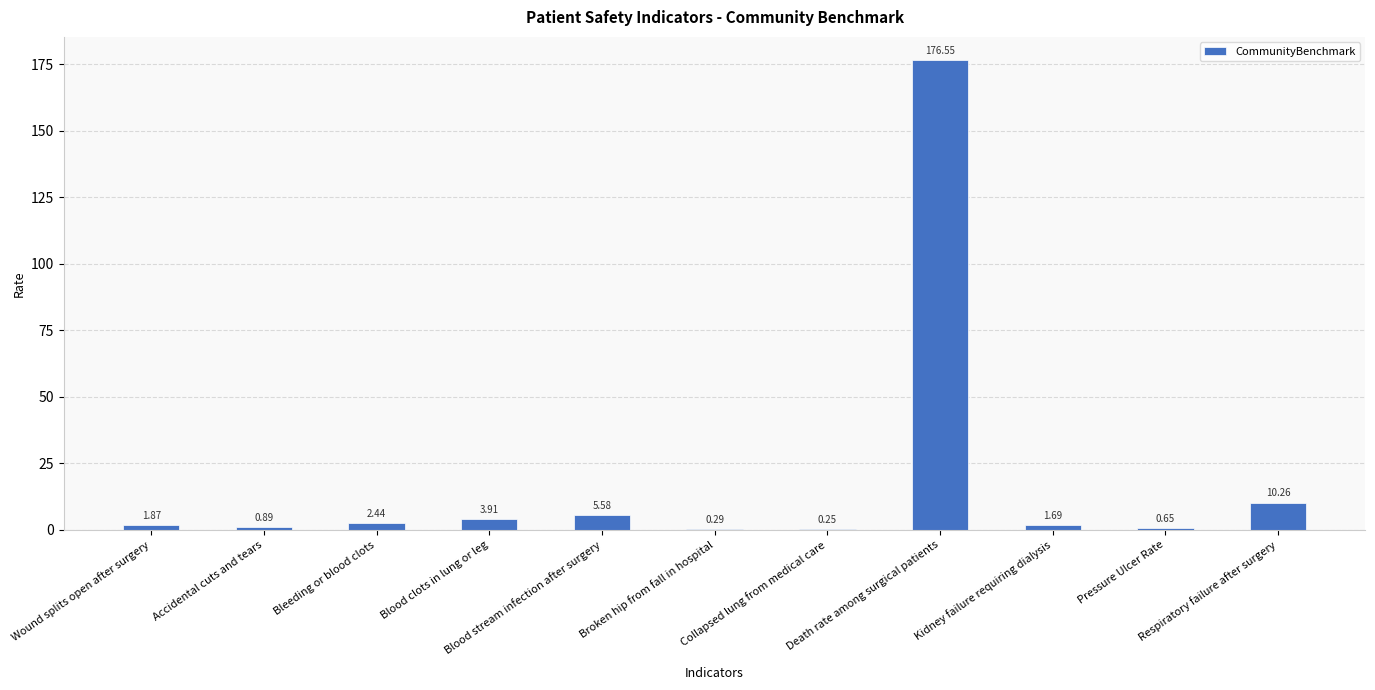

What is the sum of all values?

204.4